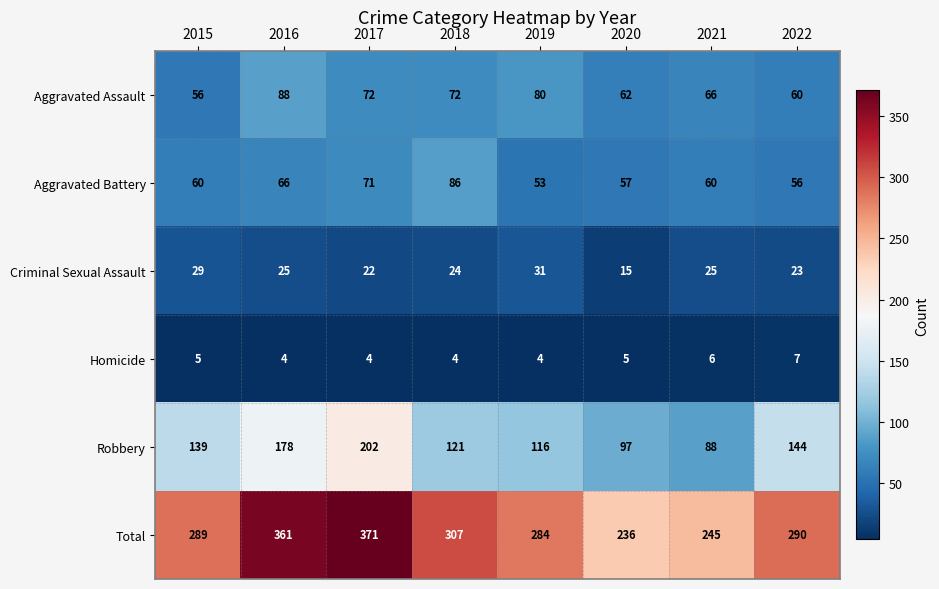

Which series has the largest range (max minus min)?

Total